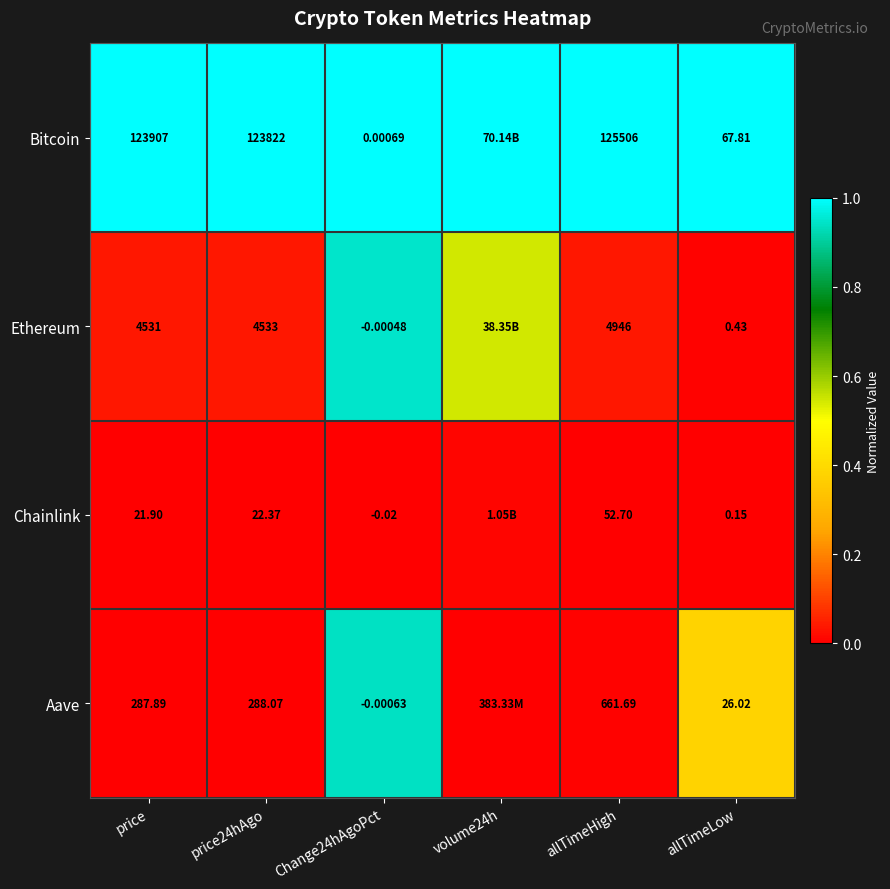

Is the value of Chainlink at Change24hAgoPct greater than the value of Aave at allTimeHigh?

No